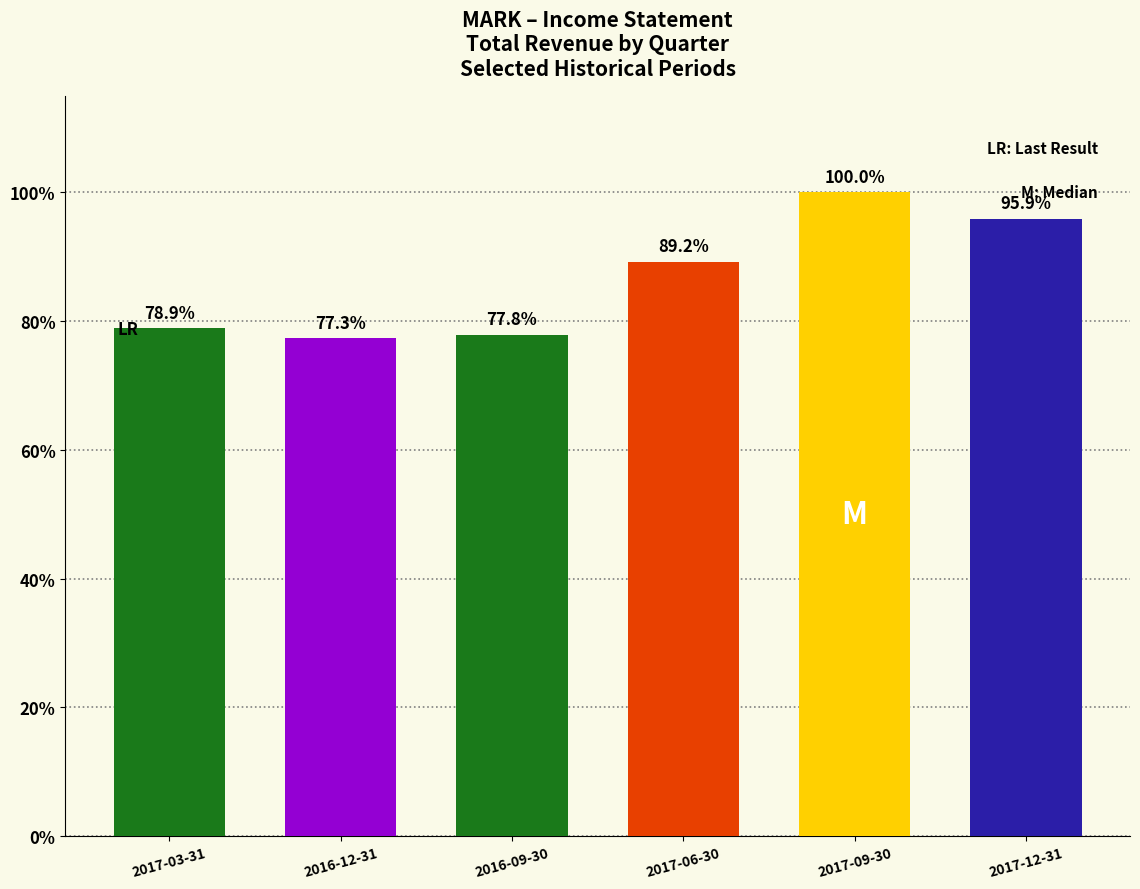

List the labels in order of value, largest first.

2017-09-30, 2017-12-31, 2017-06-30, 2017-03-31, 2016-09-30, 2016-12-31